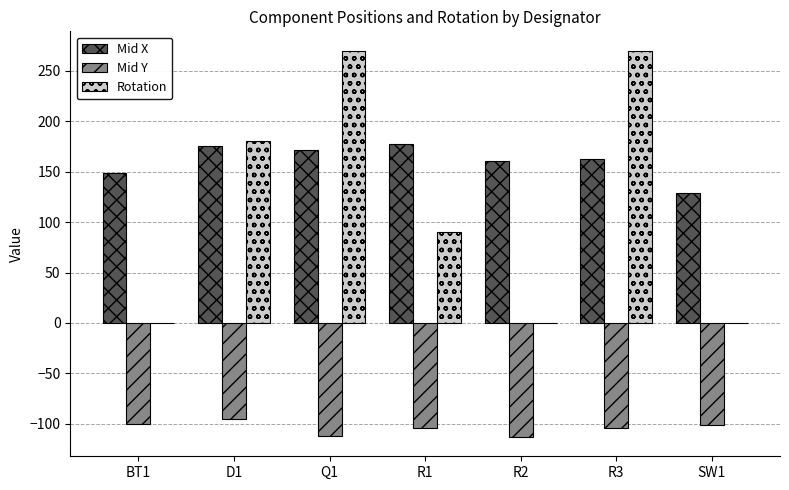

What is the greatest value displayed?

270.0